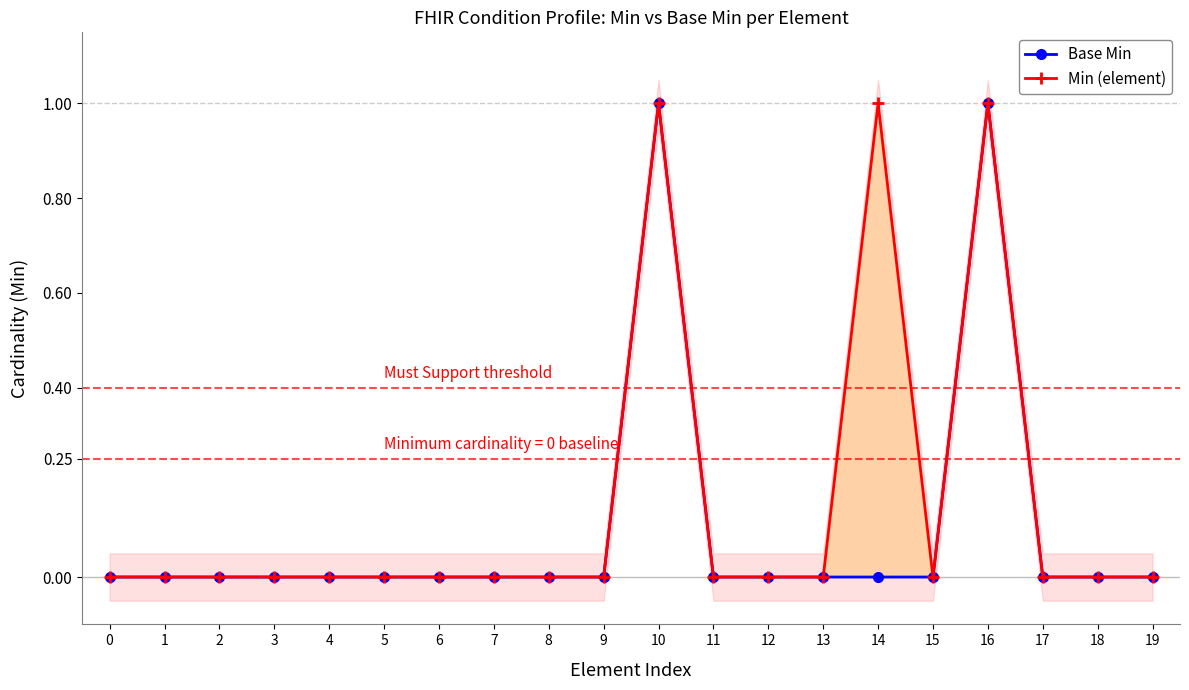

What are all the series names shown in the legend?

Base Min, Min (element)